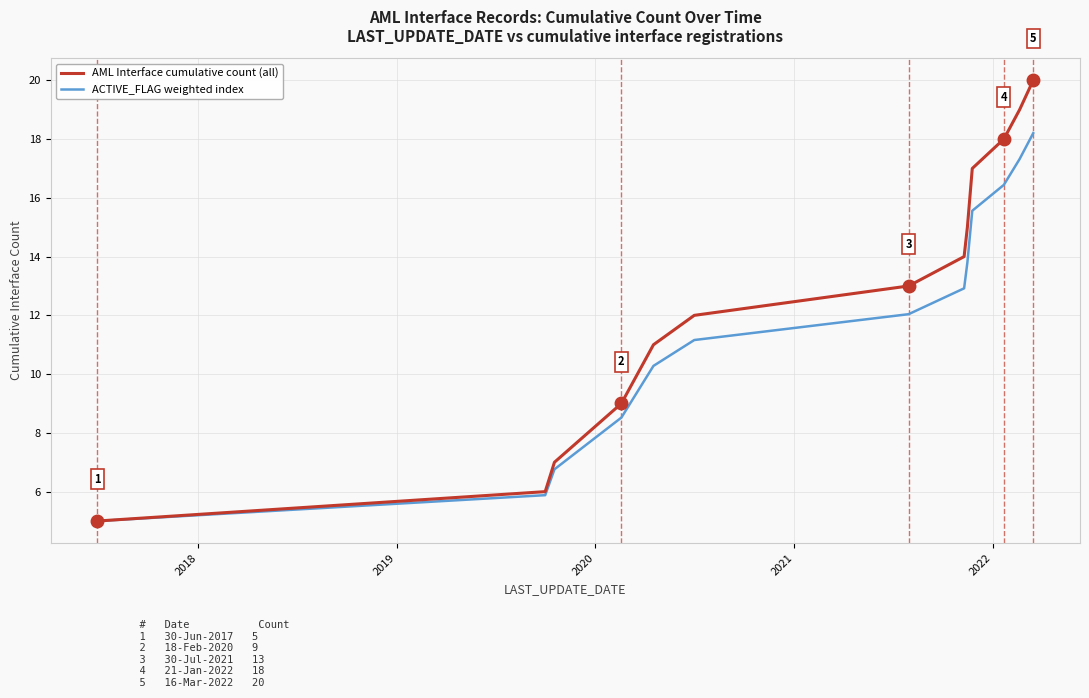

List the series in order of their overall mean, lowest first.

ACTIVE_FLAG weighted index, AML Interface cumulative count (all)